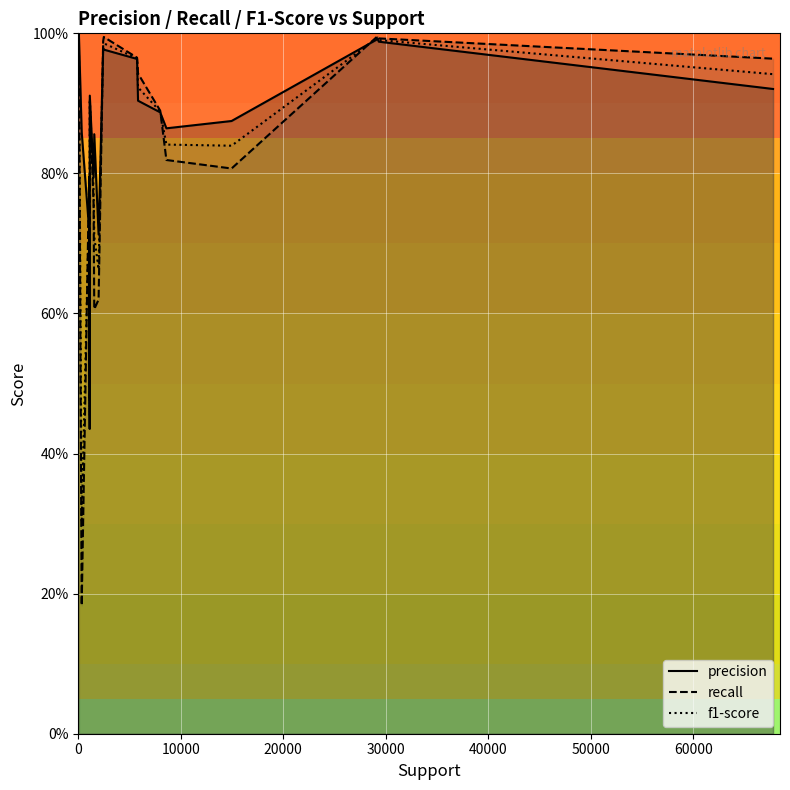

True or false: precision and f1-score intersect in this chart.

True